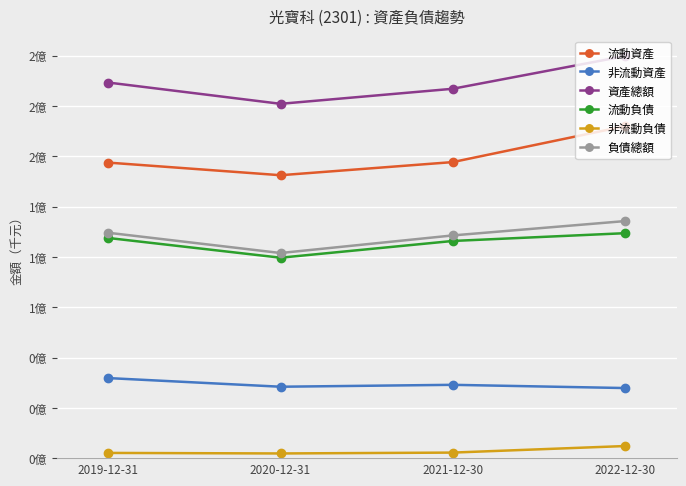

Is this an area chart (filled region under the line)?

No